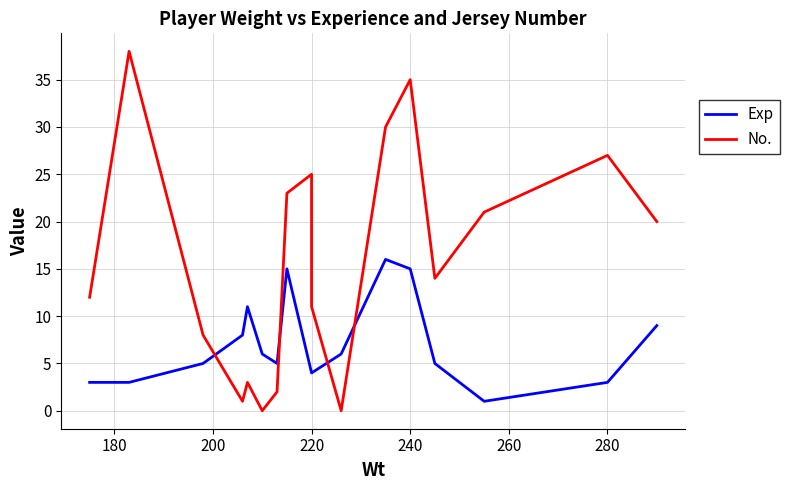

Which series ends up on top after the final intersection of No. and Exp?

No.